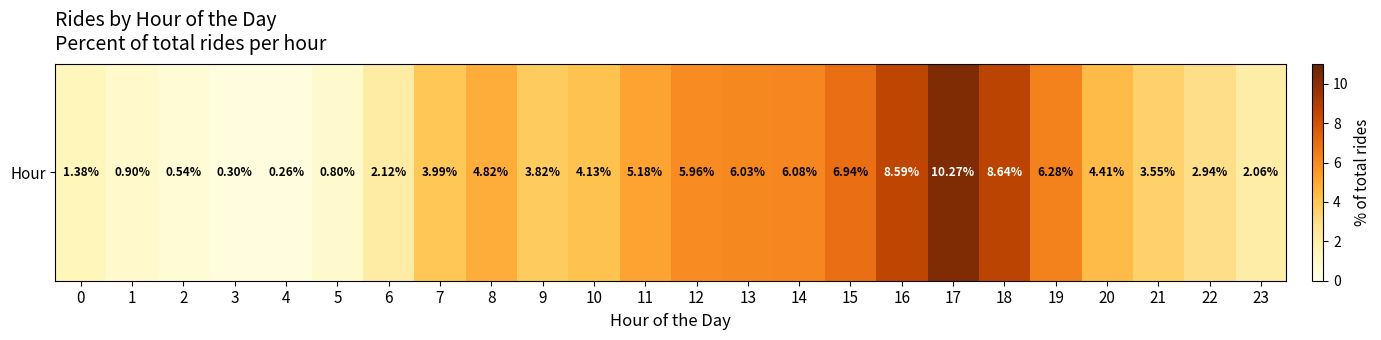

How many data points does each series have?

24